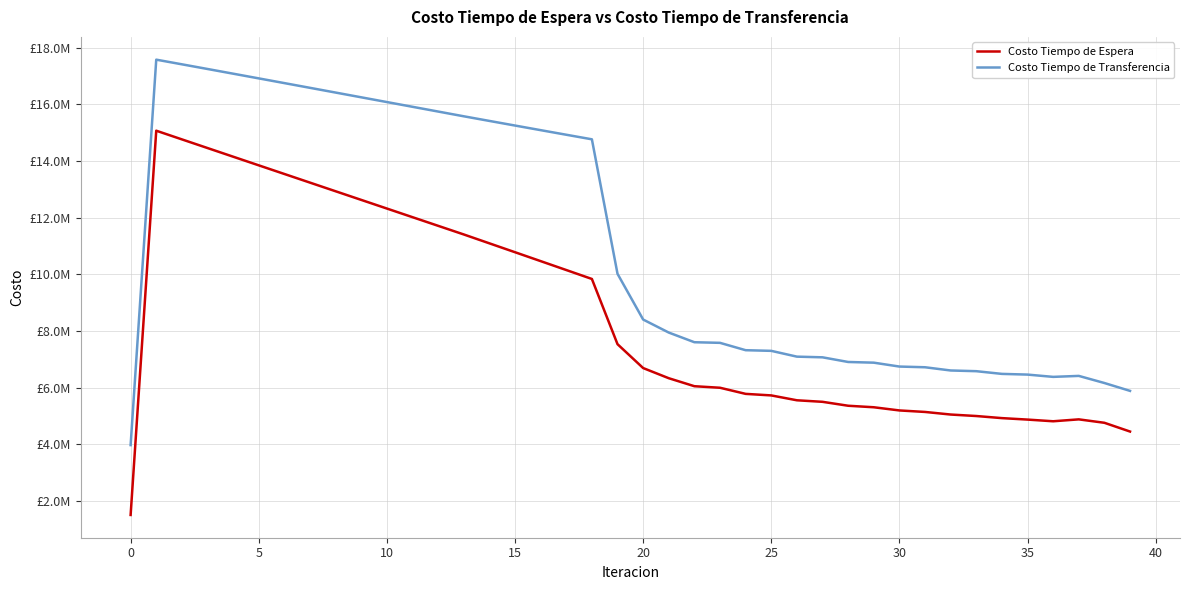

What is the label of the 1st point from the right?

39